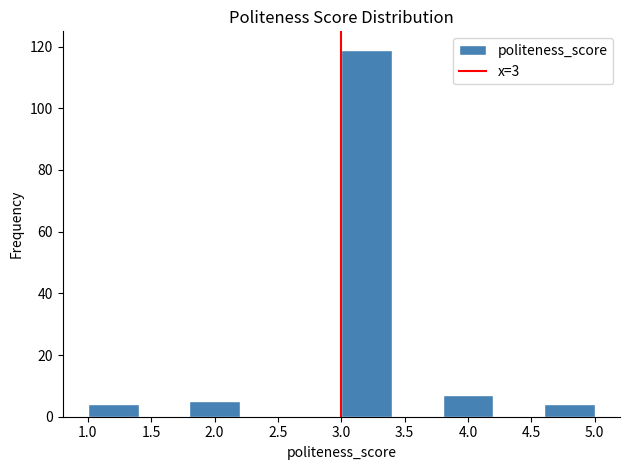

Reading left to right, list every bar in this chart as the range it spans on the x-axis followed by its height. The values are not printed on the chart, so give them approximately, as read against the axis.

1.0 to 1.4: 4
1.4 to 1.8: 0
1.8 to 2.2: 6
2.2 to 2.6: 0
2.6 to 3.0: 0
3.0 to 3.4: 120
3.4 to 3.8: 0
3.8 to 4.2: 8
4.2 to 4.6: 0
4.6 to 5.0: 4